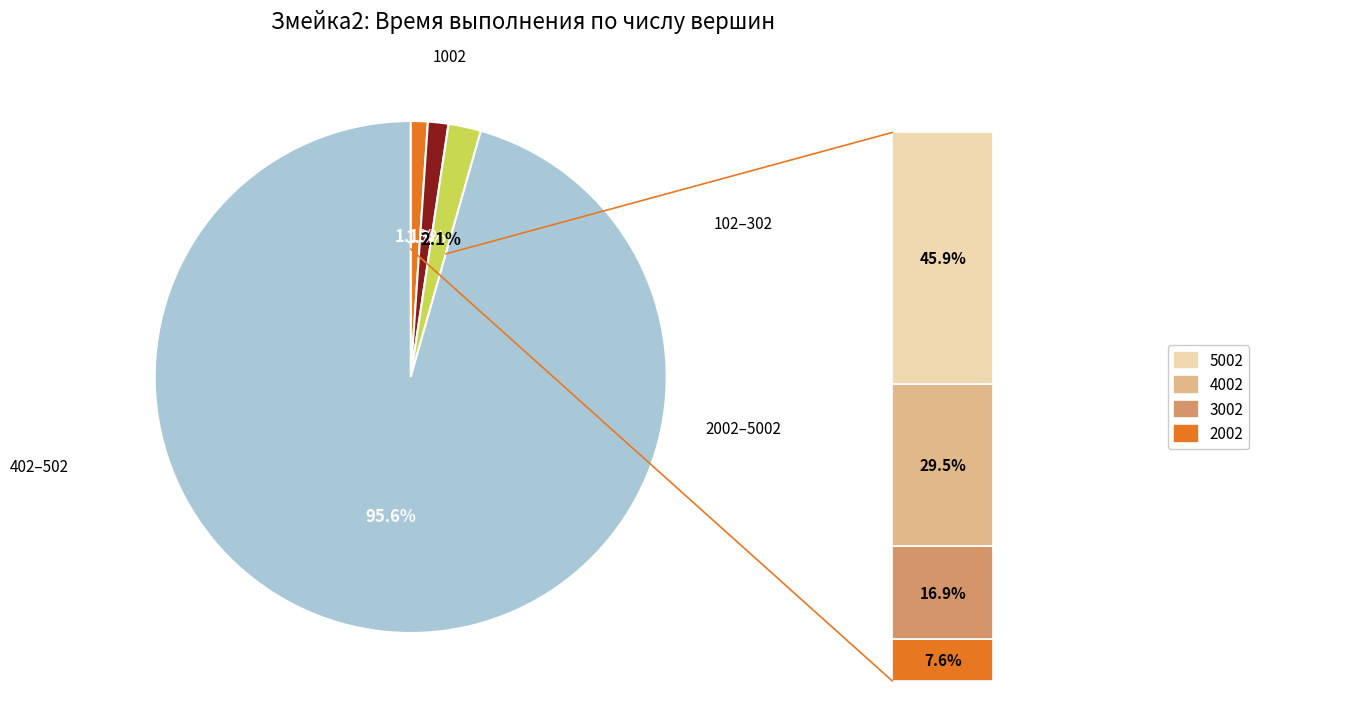

What is the smallest slice in the pie chart?

102